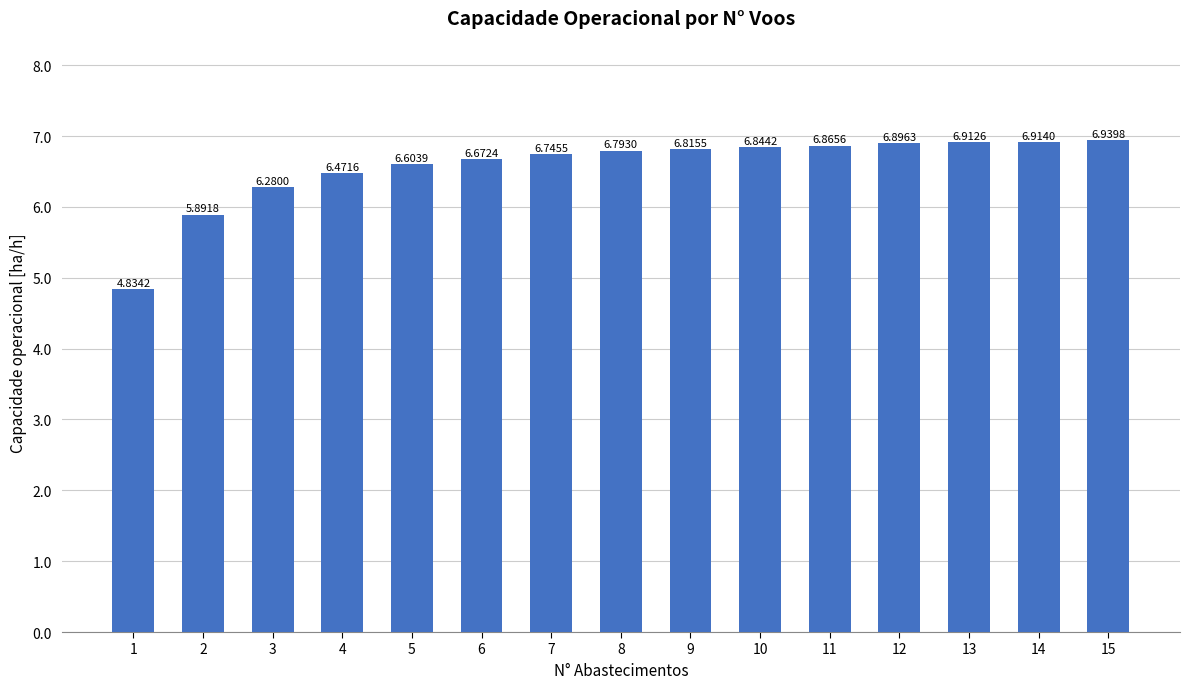

True or false: the data shows 11.5 at 6.

False